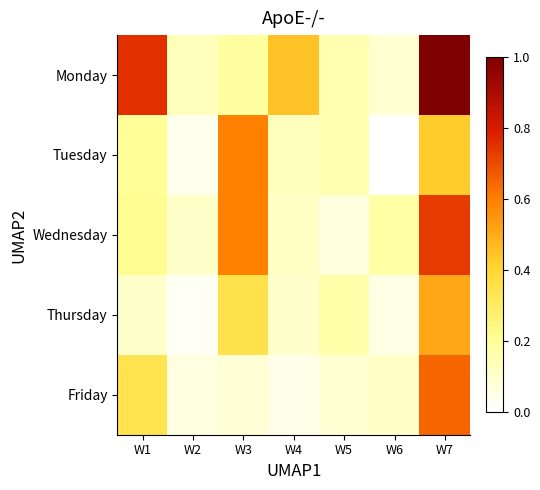

What is the greatest value displayed?

1.0